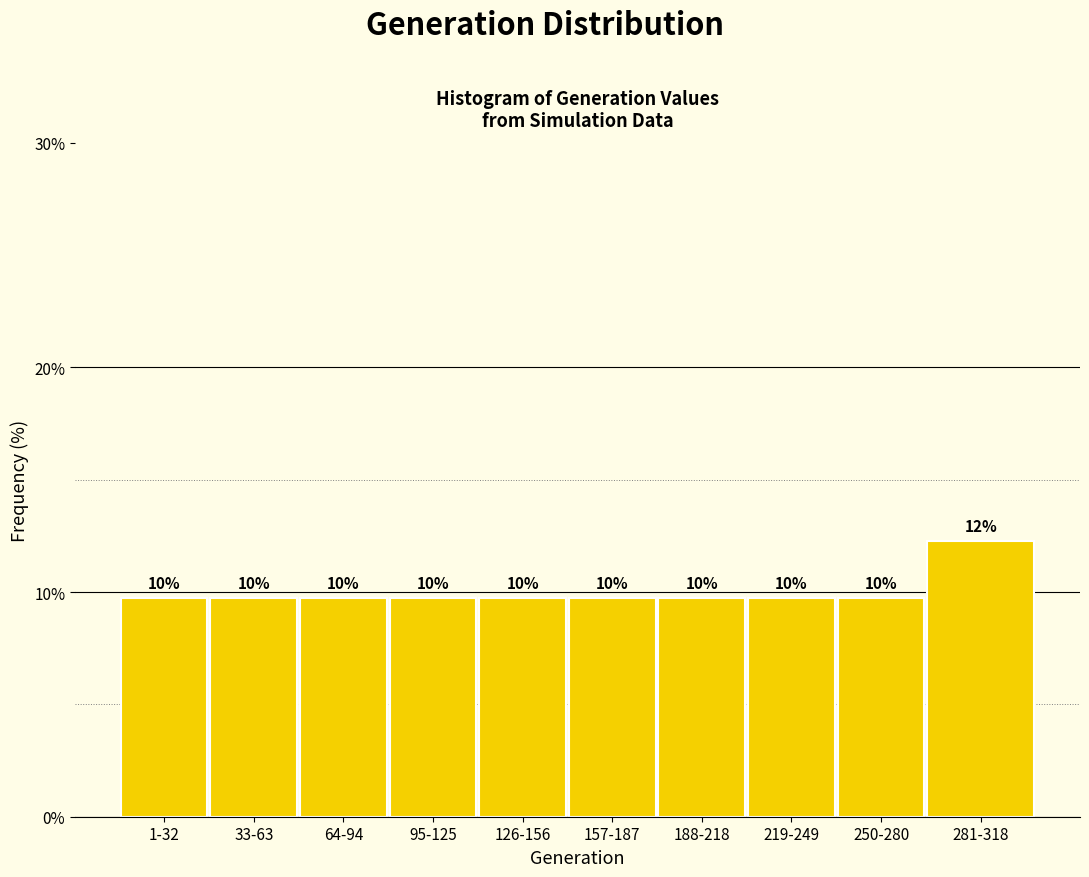

How many bars are there in total?

10